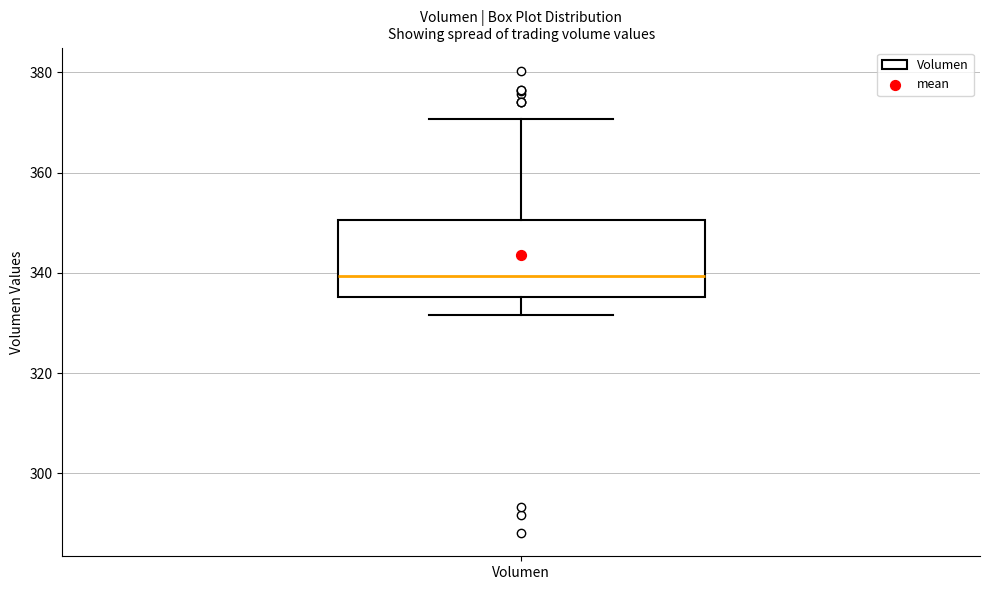

Transcribe this box plot: give where the median line is, the range the box spans, and where the two whiskers end, as read against the y-axis. The values are not printed on the chart, so give them approximately, as read against the axis.

median 340, box 336 to 350, whiskers 332 to 370